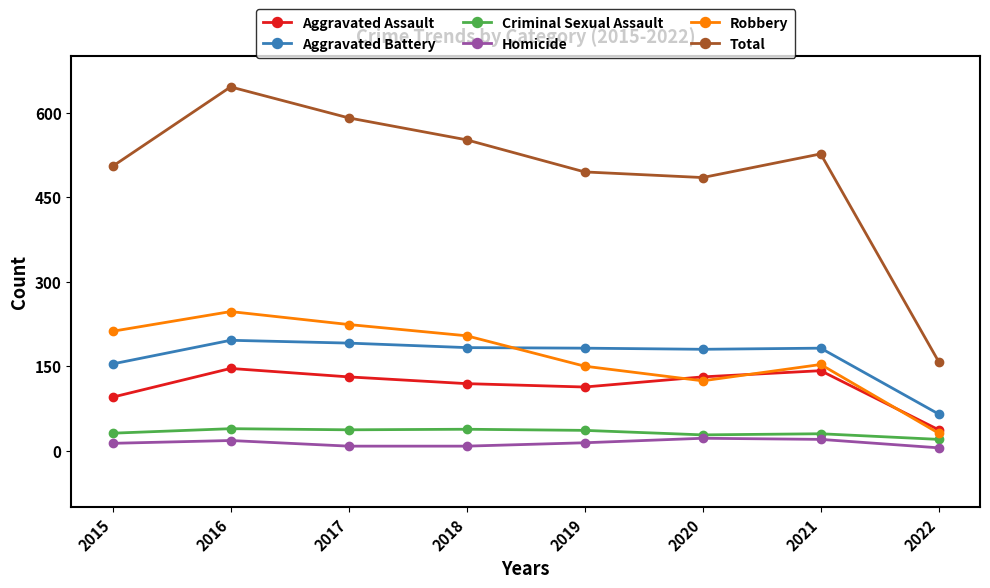

Between 2018 and 2020, which series saw the biggest shift?

Robbery